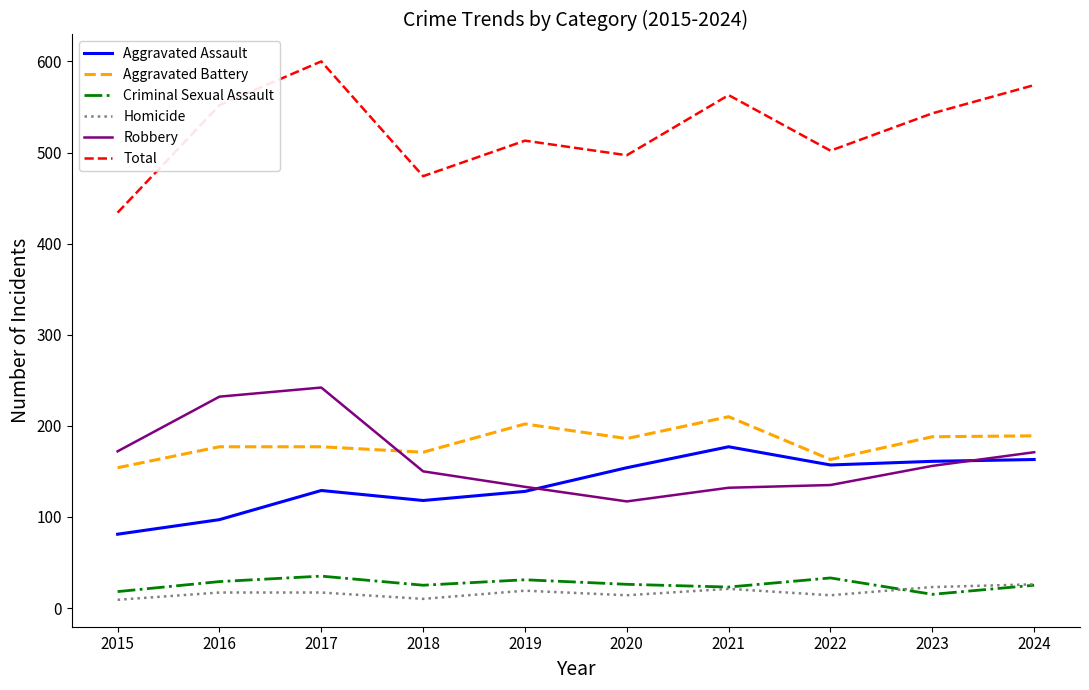

Is the value of Aggravated Assault at 2017 greater than the value of Robbery at 2016?

No